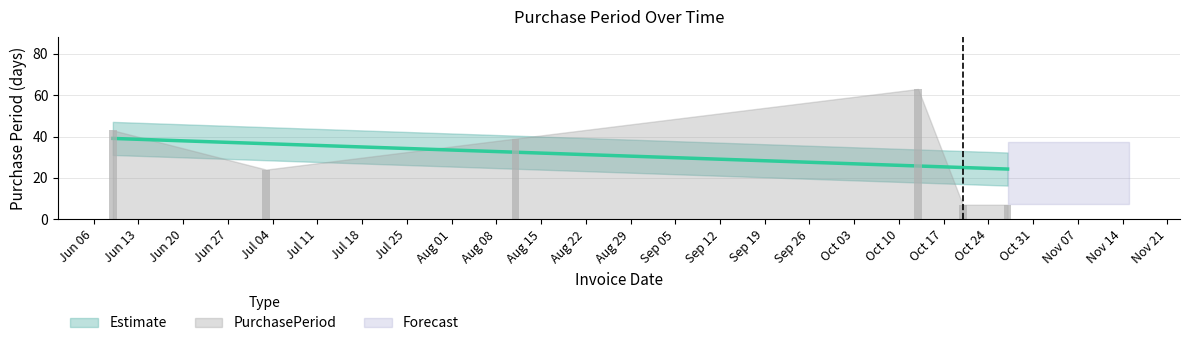

The chart shows a value of 39 at 2017-08-11. True or false?

True